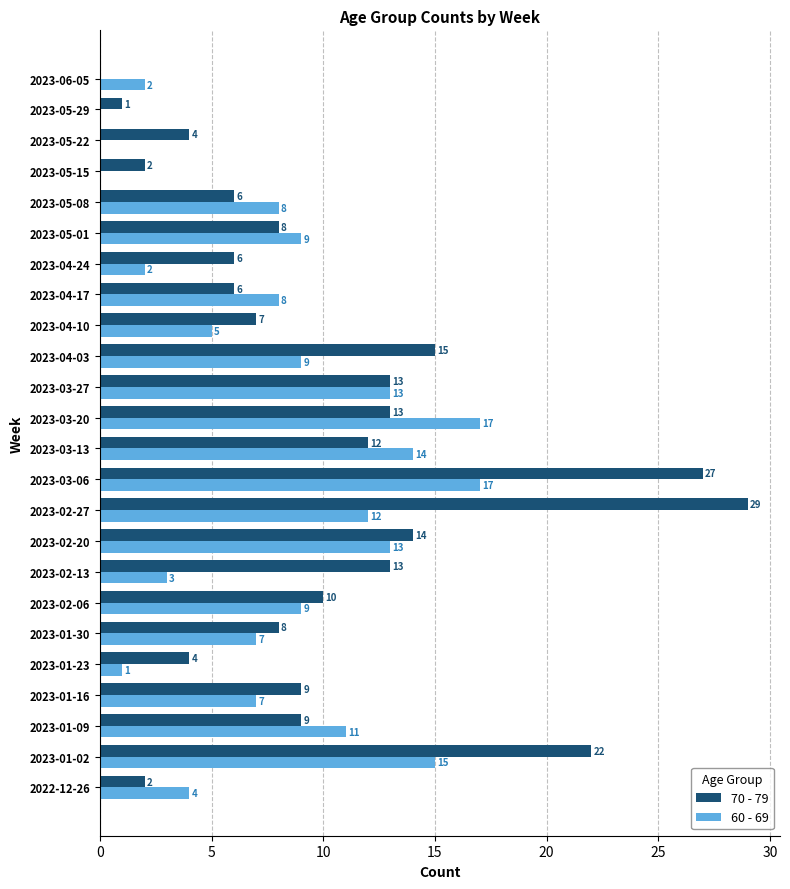

Which series has the largest range (max minus min)?

70 - 79